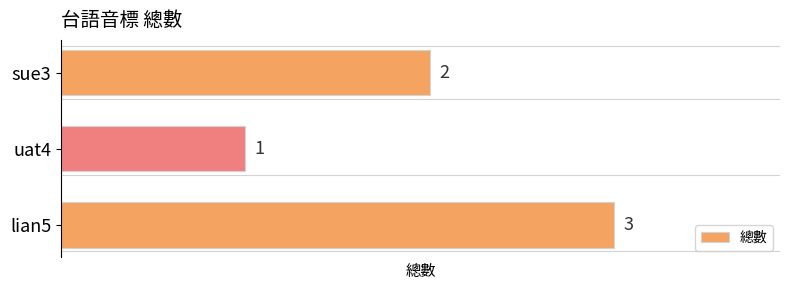

What is the difference between the maximum and second lowest values?

1